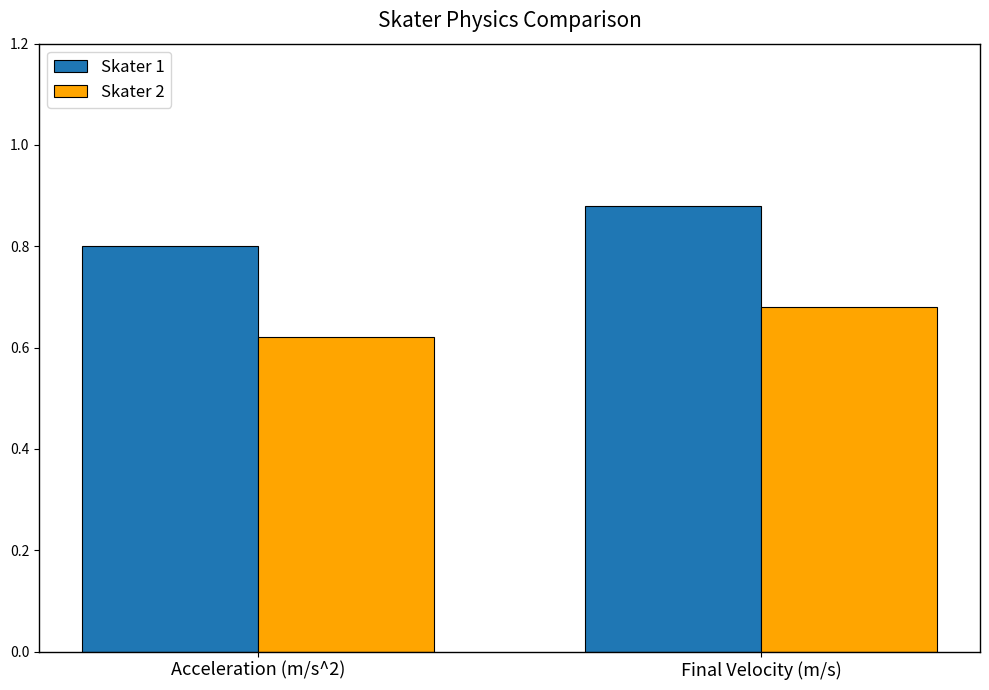

How many Skater 1 values are between 0 and 1?

2